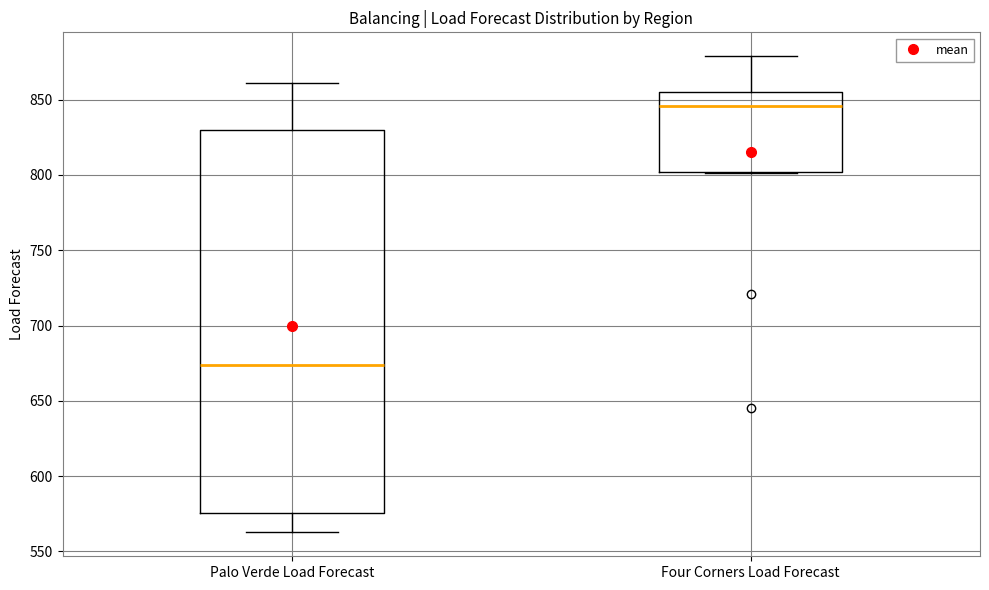

Reading left to right, read every box against the y-axis: the position of its median line, the range the box covers, and the ends of its whiskers. The values are not printed on the chart, so give them approximately, as read against the axis.

Palo Verde Load Forecast: median 675, box 575 to 830, whiskers 565 to 860
Four Corners Load Forecast: median 845, box 800 to 855, whiskers 800 to 880